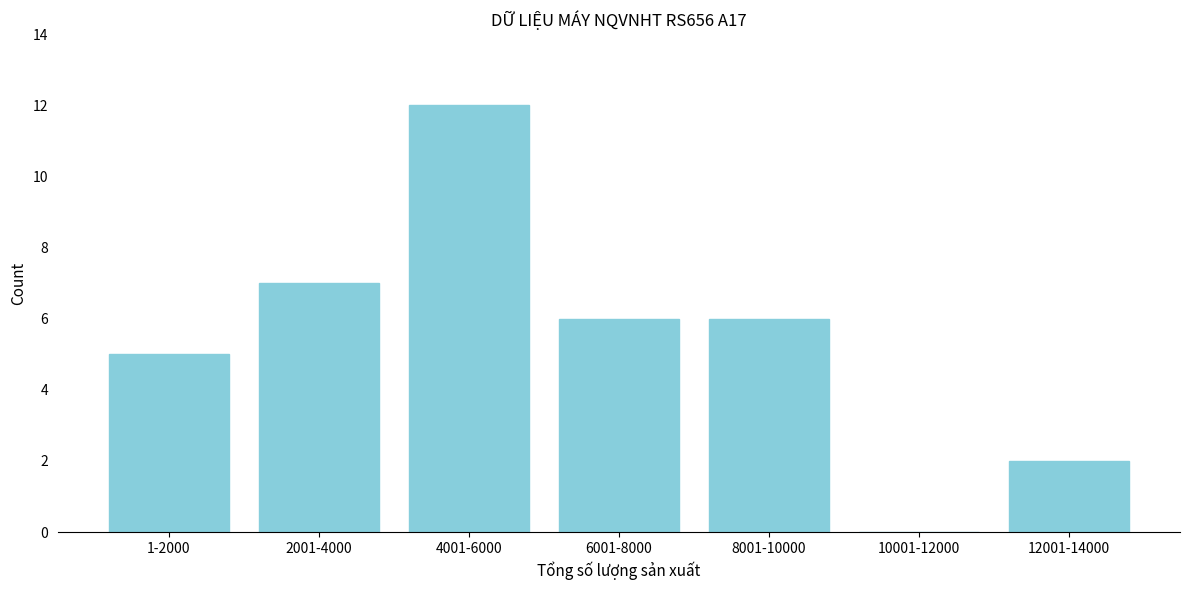

Reading right to left, transcribe all the data shown in this chart.

12001-14000=2	10001-12000=0	8001-10000=6	6001-8000=6	4001-6000=12	2001-4000=7	1-2000=5